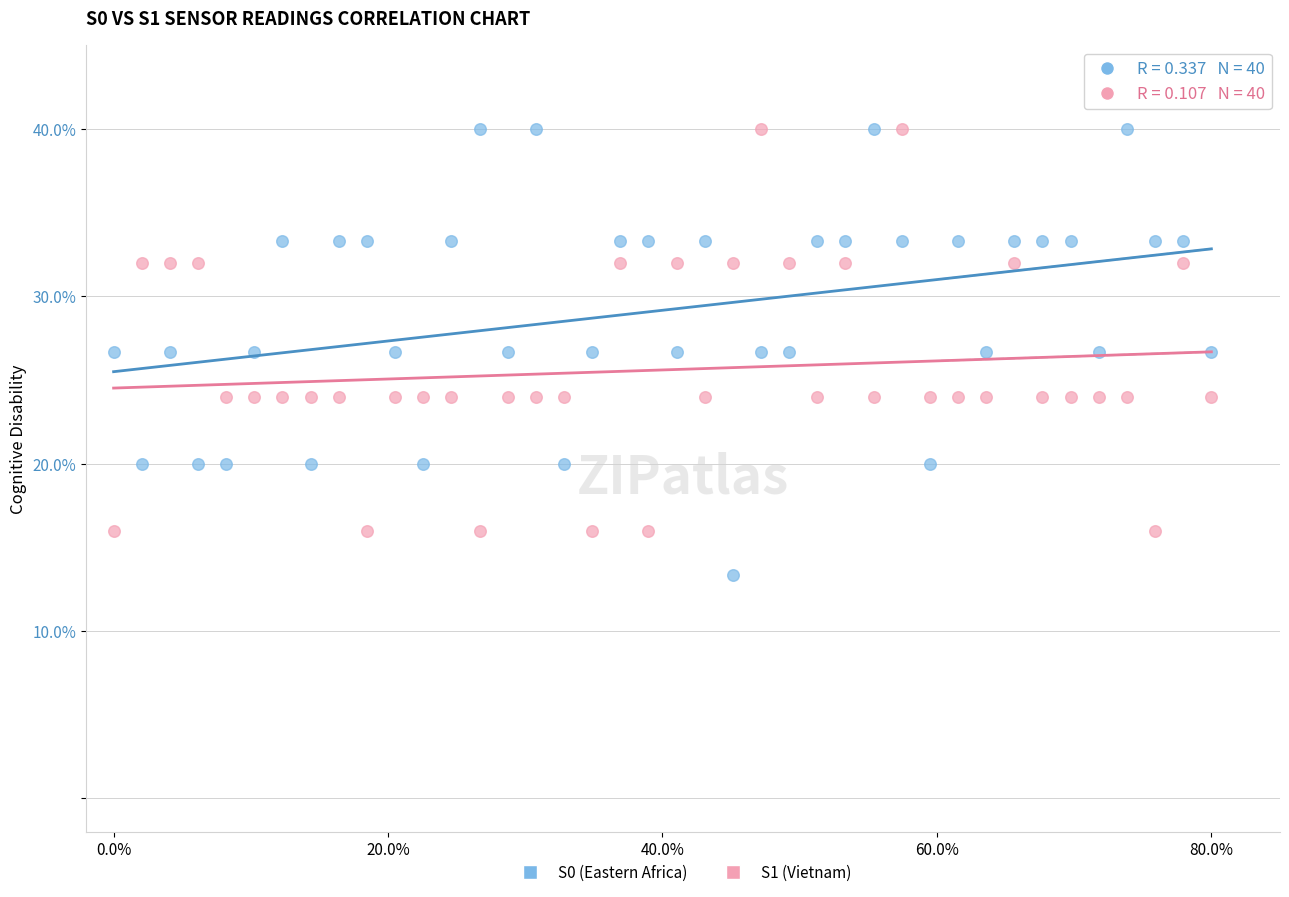

Which series reaches the minimum Y coordinate?

S0 (Eastern Africa)